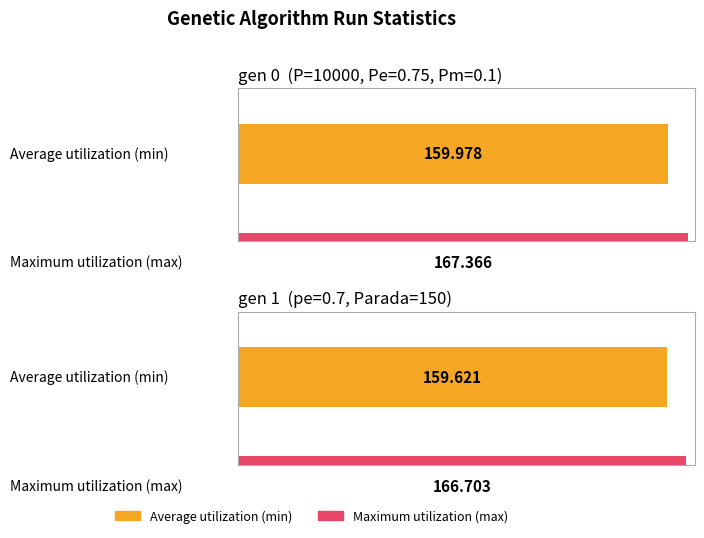

How many groups of bars are there?

2